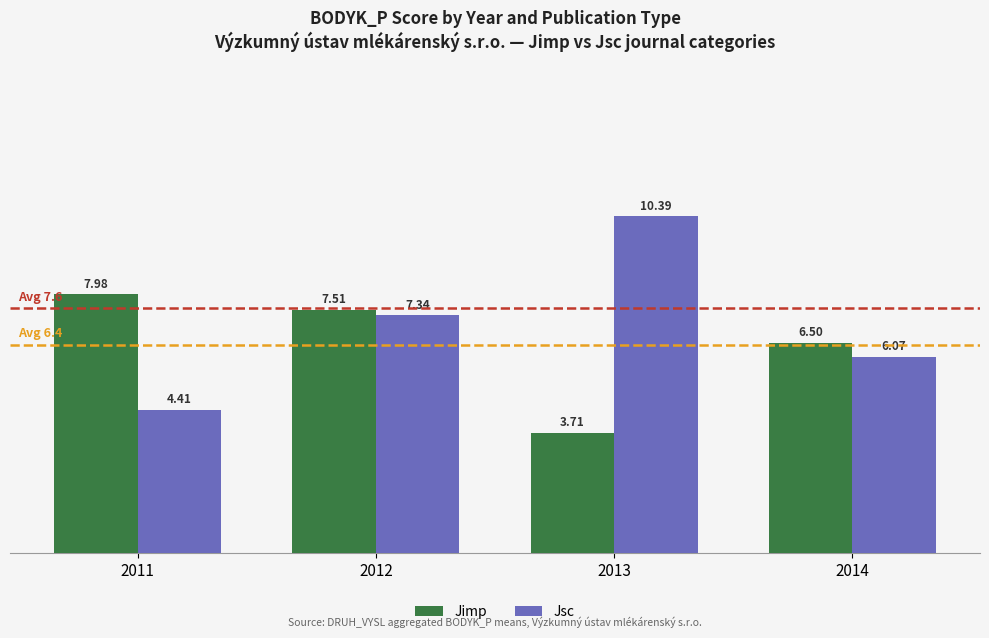

List the series in order of their peak value, highest first.

Jsc, Jimp